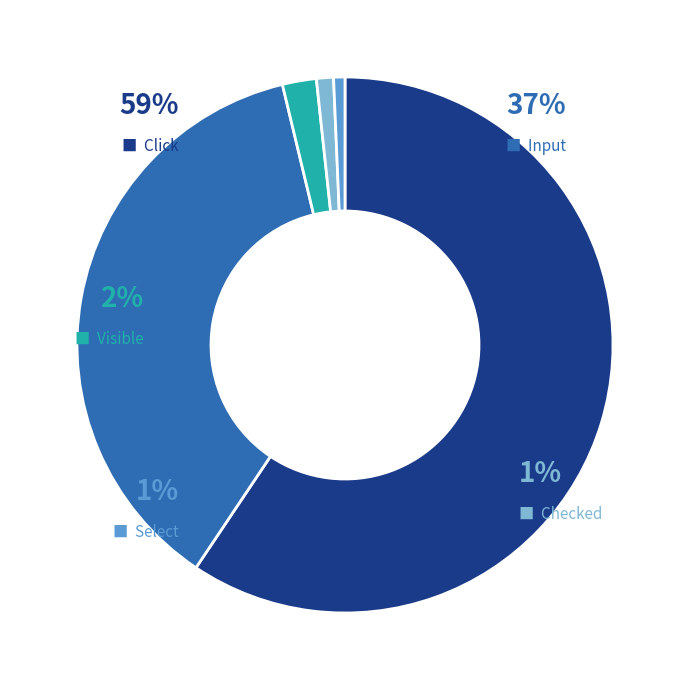

To the nearest percent, what is the combined percentage of select and input?

38%